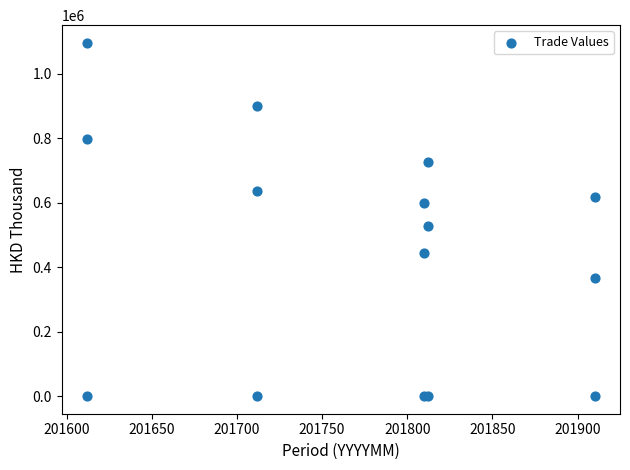

What Y value in the scatter plot is closest to 547676?

527238.2